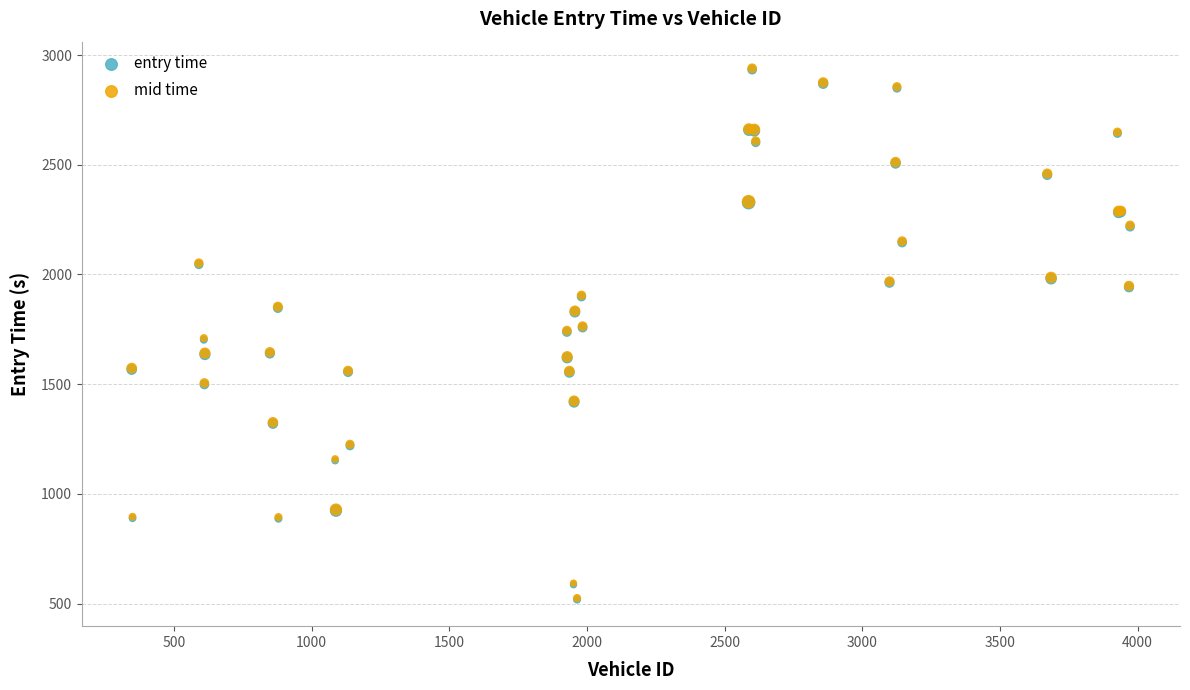

What are all the series names shown in the legend?

entry time, mid time